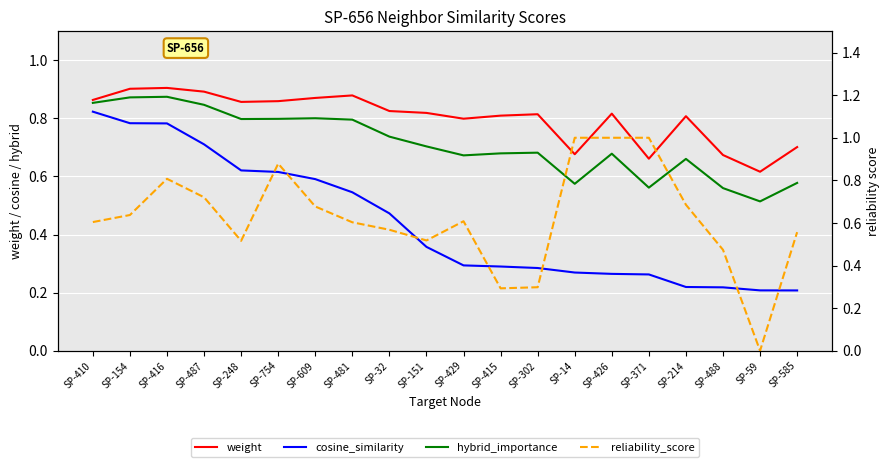

What is the difference between the maximum and second lowest values in the weight series?

0.2